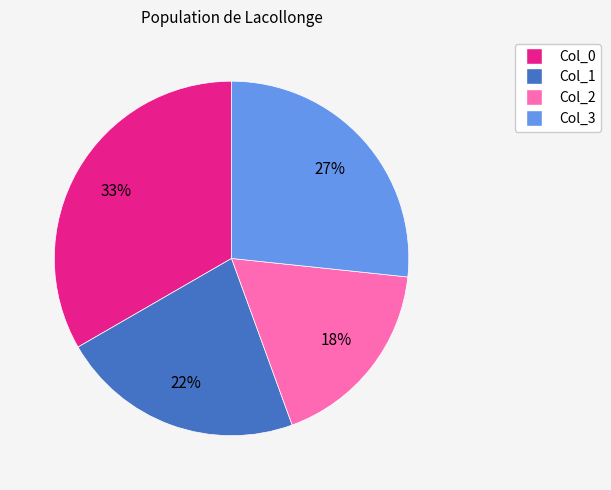

Is there any slice that represents more than half of the pie?

No